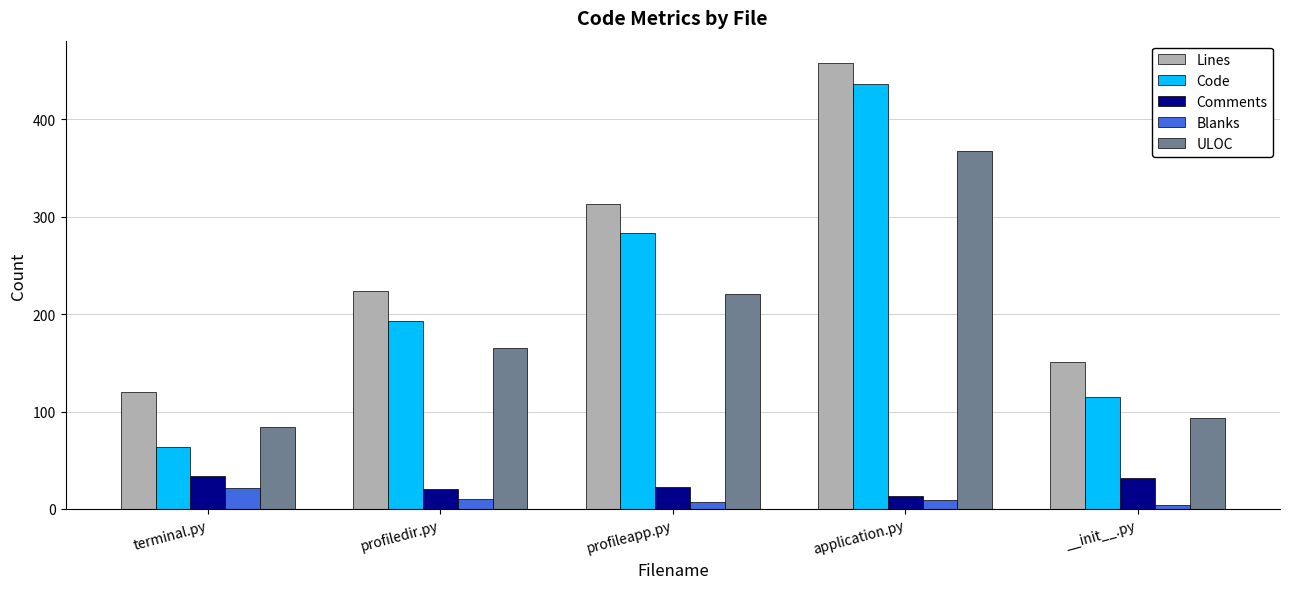

Which series has the largest range (max minus min)?

Code